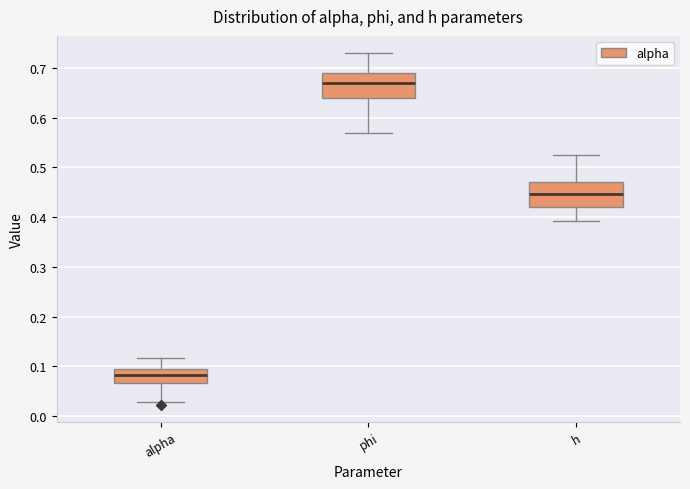

Where does the upper whisker of the box for alpha end on the y-axis? The values are not printed on the chart, so give them approximately, as read against the axis.

0.12